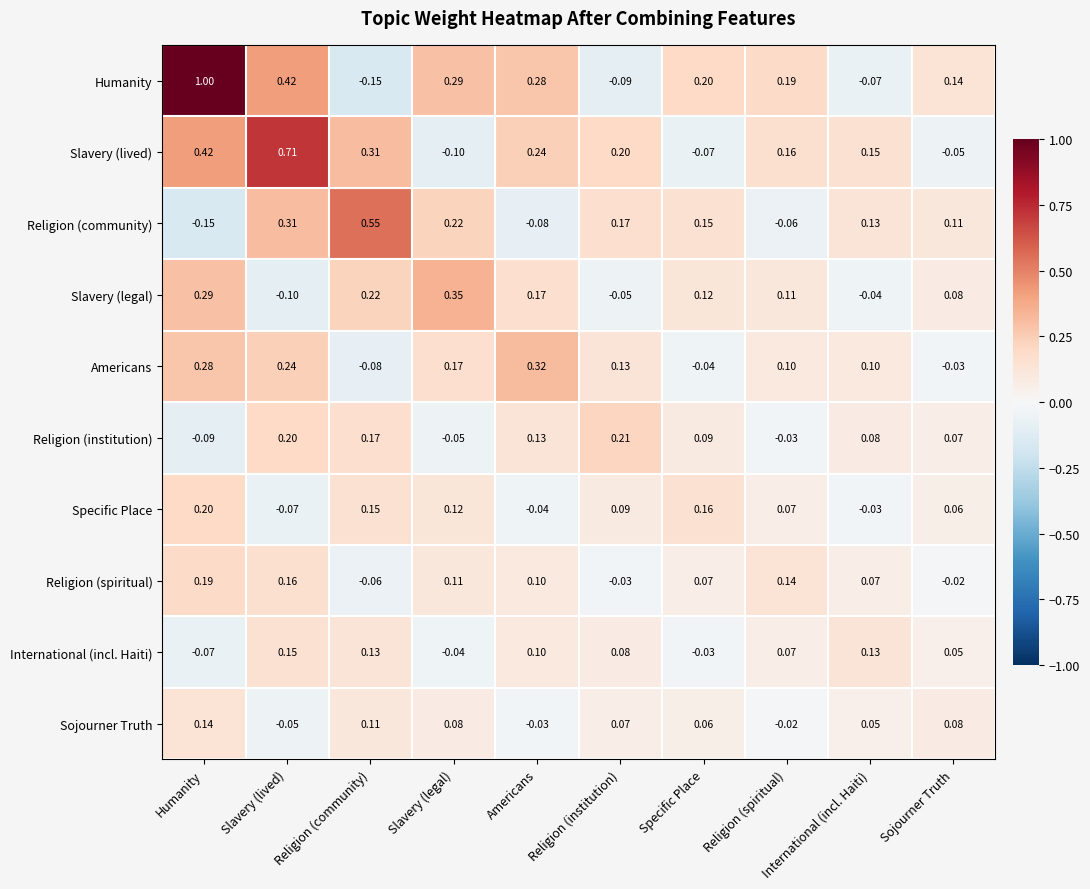

Between Humanity and Slavery (legal), which series saw the biggest shift?

Humanity